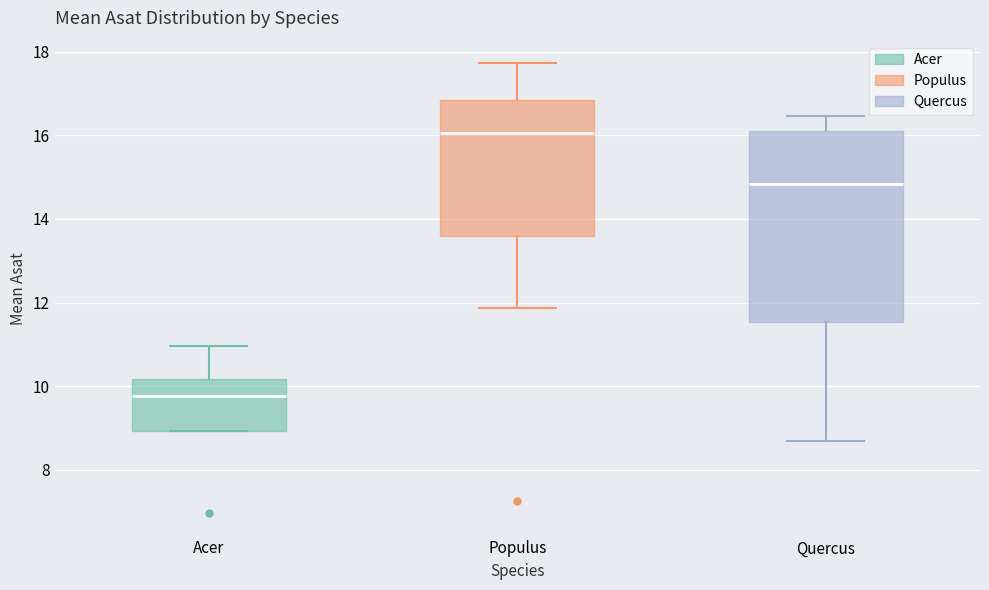

Which box's median line is the lowest?

Acer